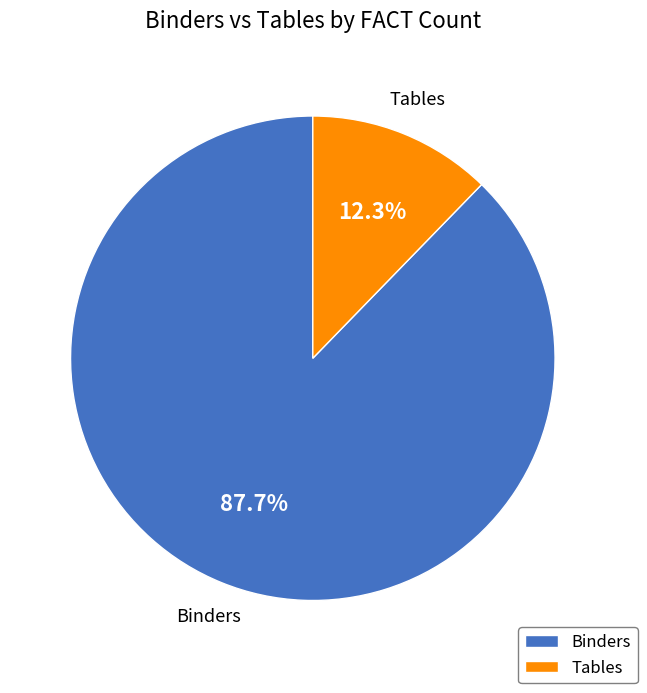

What is the smallest slice in the pie chart?

Tables